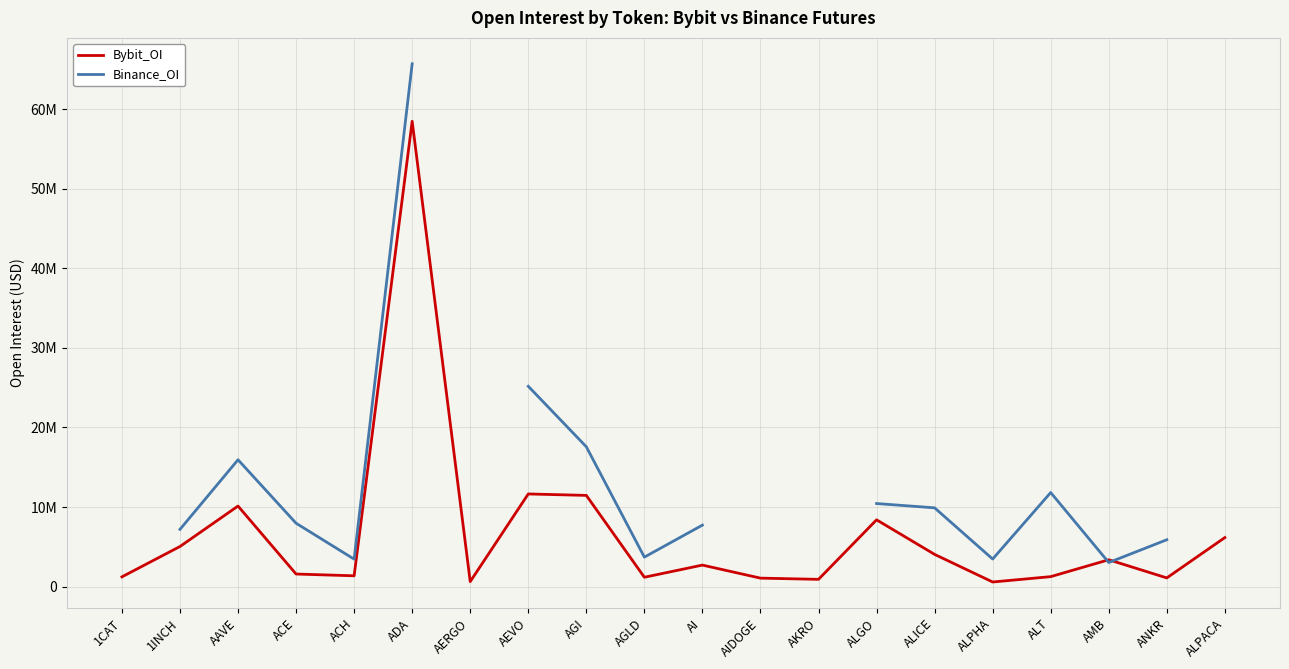

Is this an area chart (filled region under the line)?

No